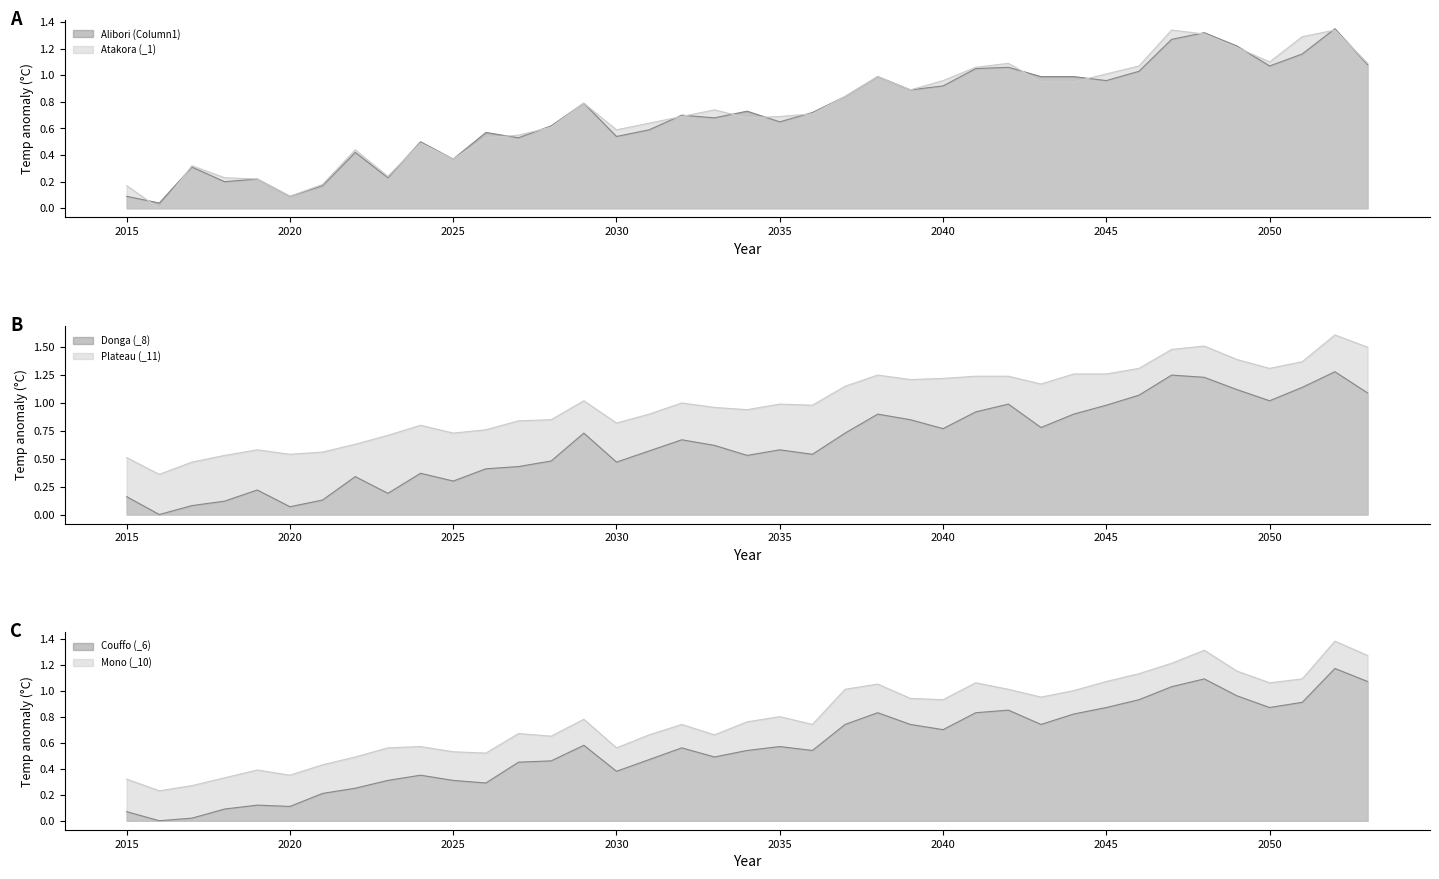

What is the difference between the maximum and minimum values in the Mono (_10) series?

1.1